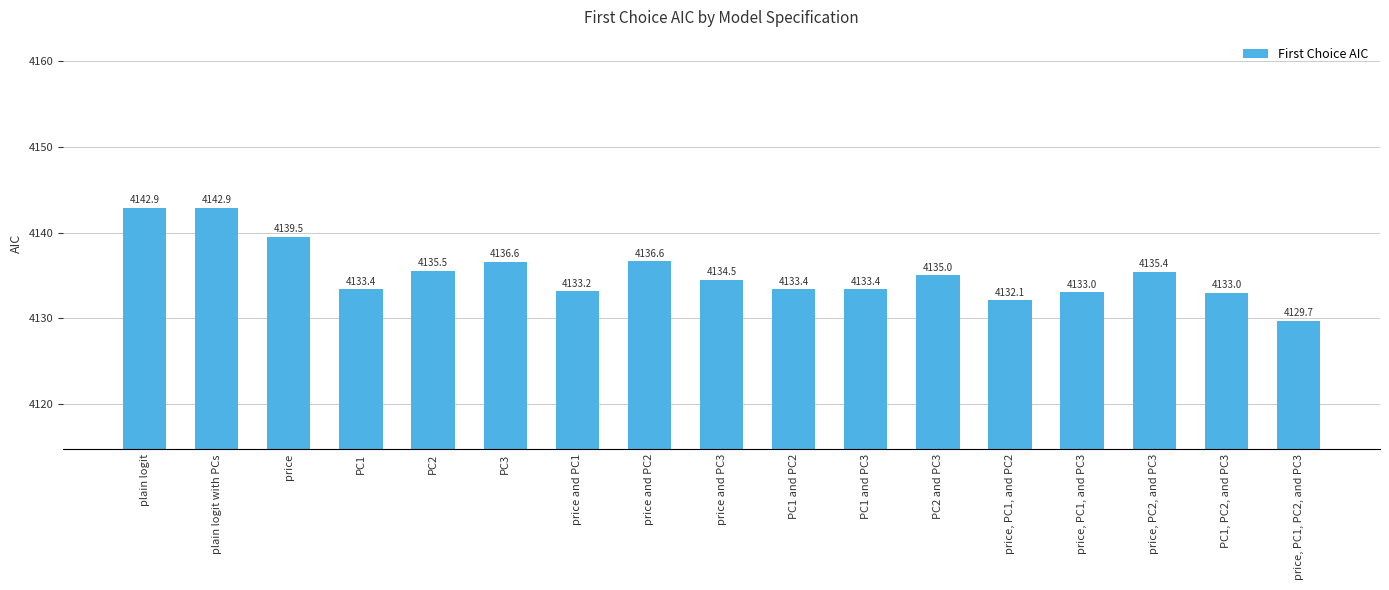

At which label does the data first exceed 4134?

plain logit